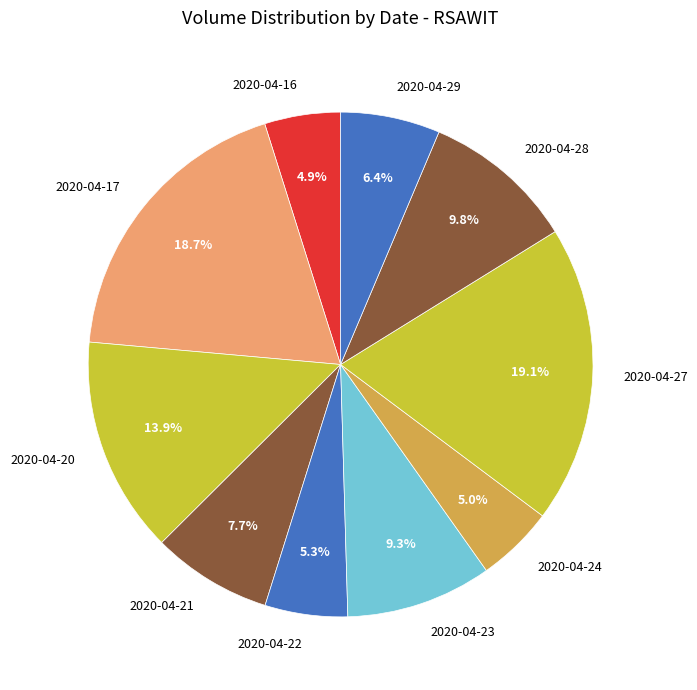

Which has a higher value, 2020-04-22 or 2020-04-28?

2020-04-28